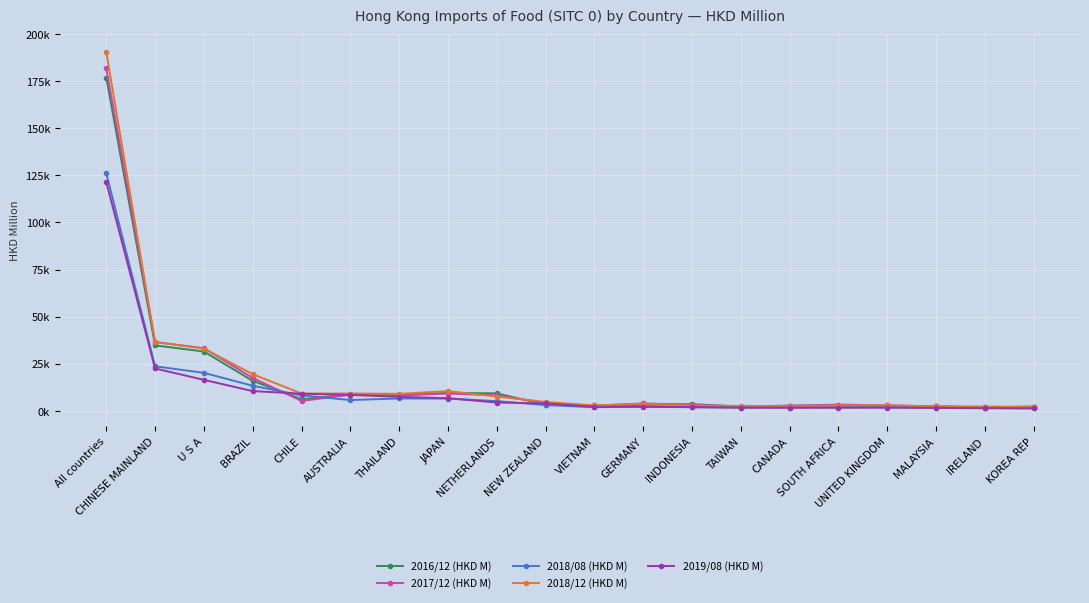

At how many categories does at least one series exceed 61254?

1